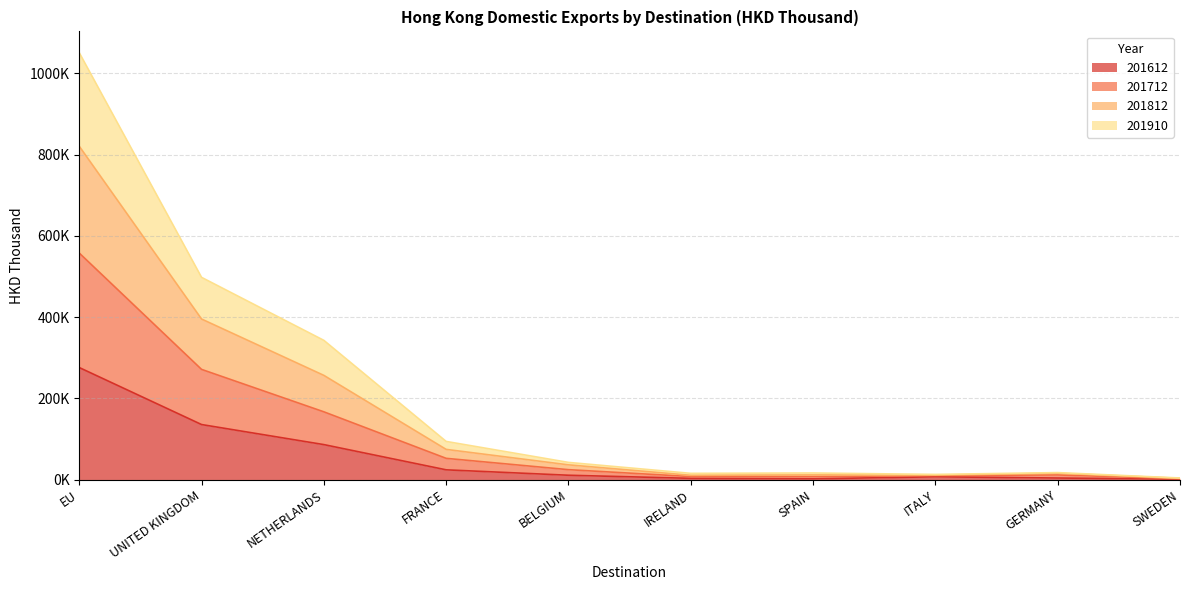

Is it true that 201712 equals 166827.3 at NETHERLANDS?

True